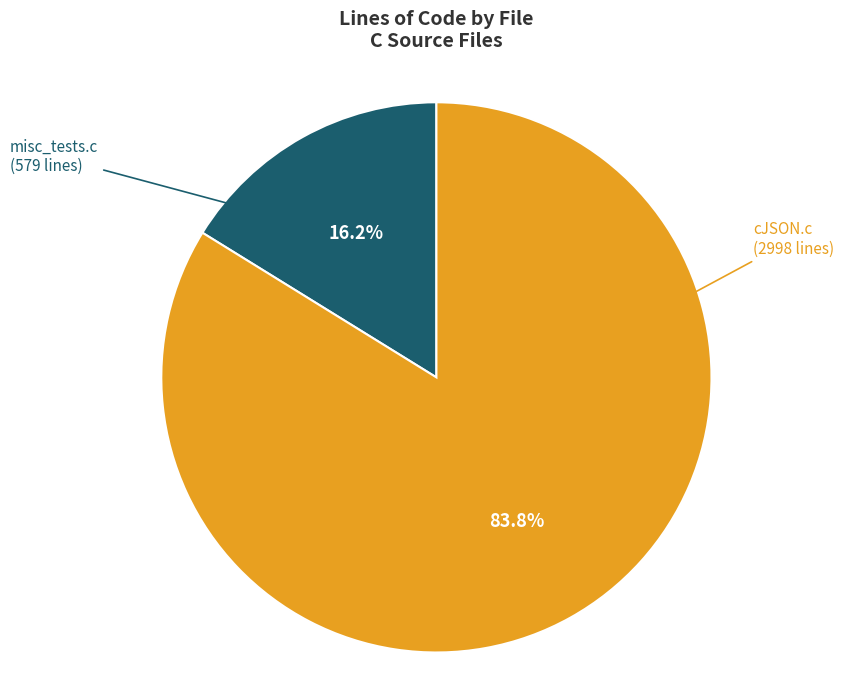

Rank the categories by value from lowest to highest.

misc_tests.c, cJSON.c